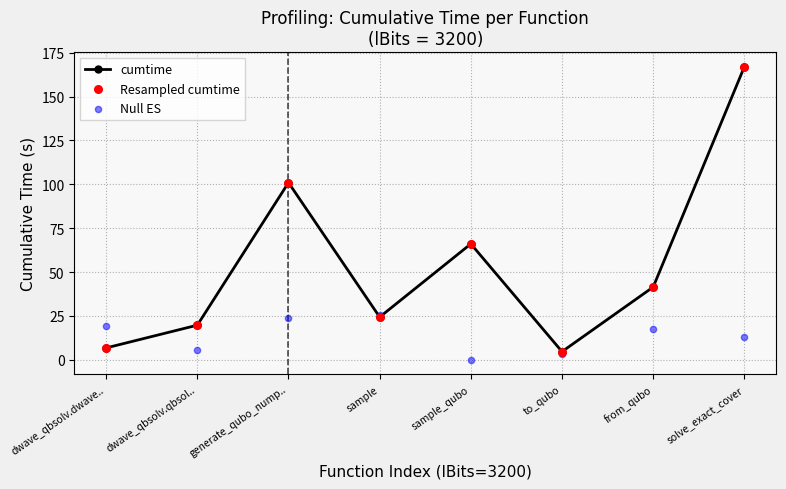

Which series has the largest total across all categories?

cumtime